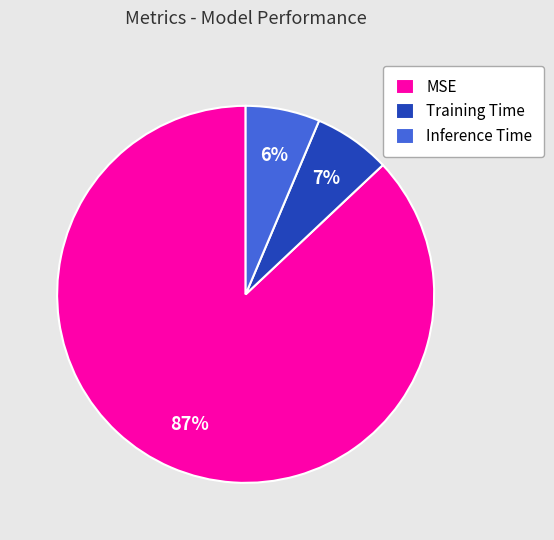

What is the majority slice?

MSE